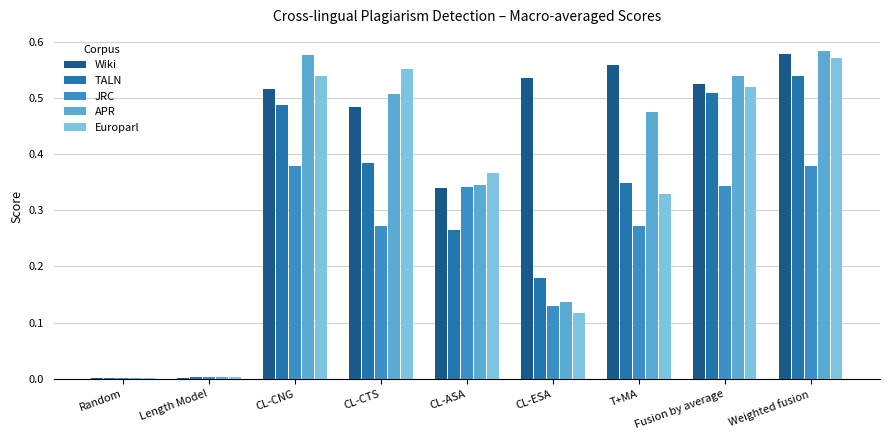

At which category is the sum across all series the highest?

Weighted fusion